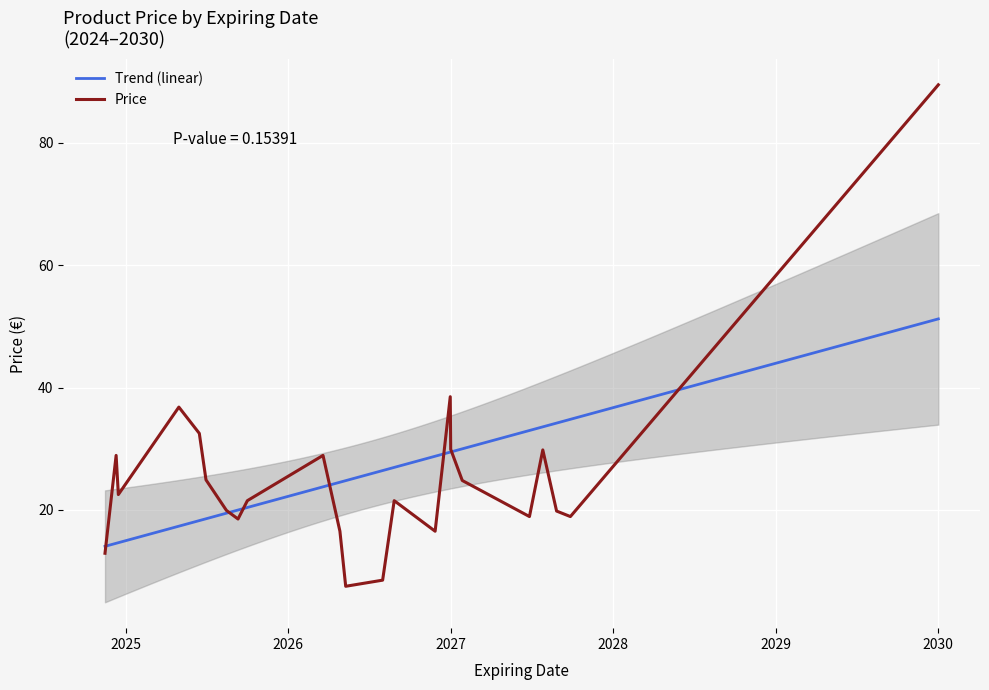

At which category does the chart reach its minimum across all series?

2026-05-10